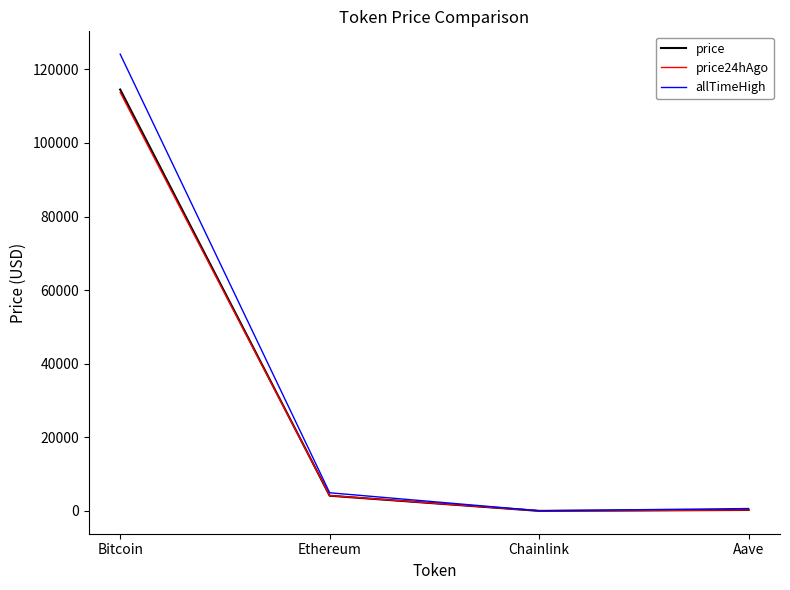

How many lines are shown in the chart?

3